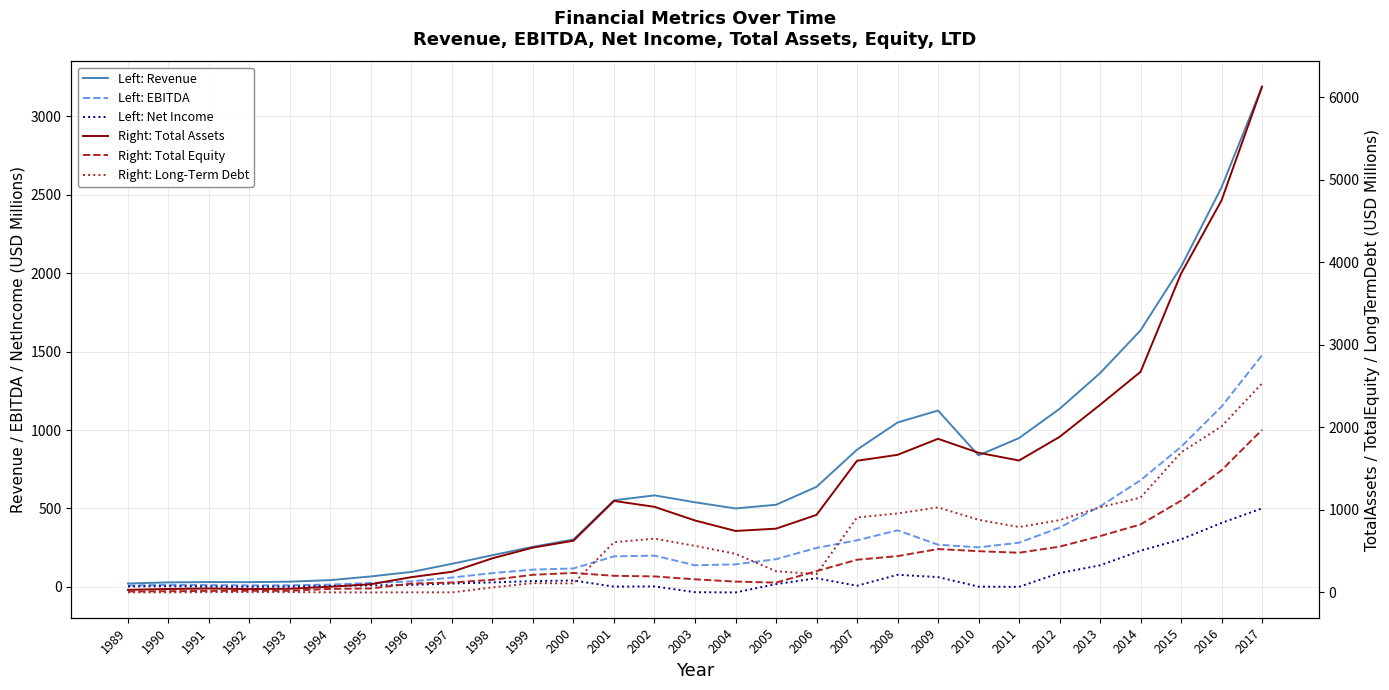

What is the average value of the Right: Long-Term Debt series?

584.4